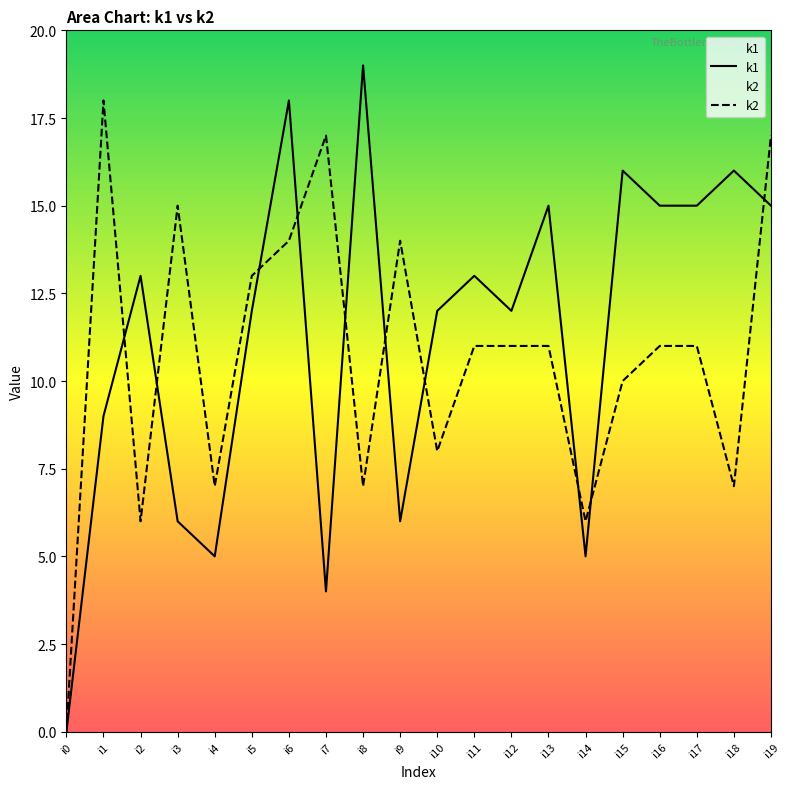

What is the maximum value for k2?

18